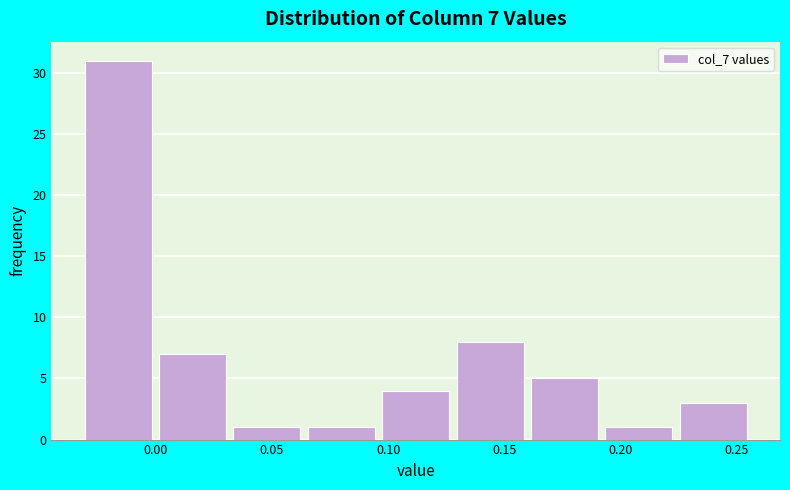

Over which range of the x-axis is the bar tallest?

-0.030 to 0.000